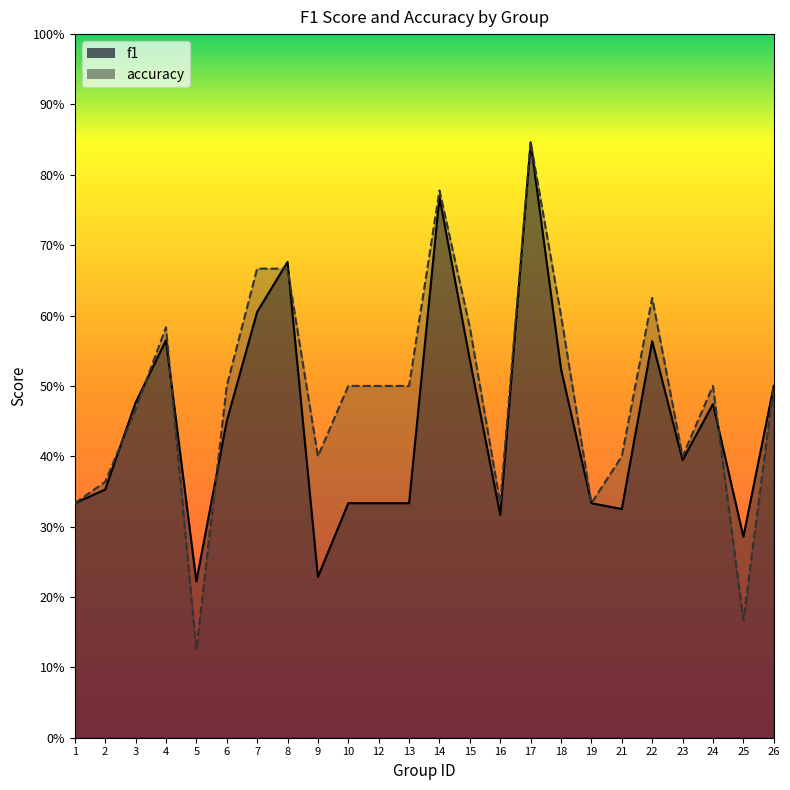

What are all the series names shown in the legend?

f1, accuracy